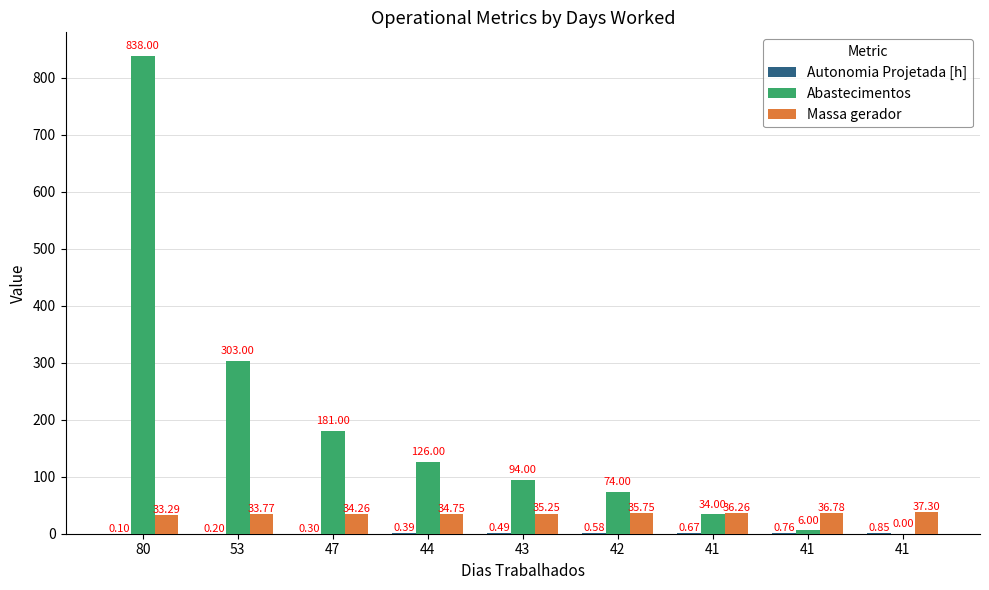

Which series has the widest spread of values?

Abastecimentos